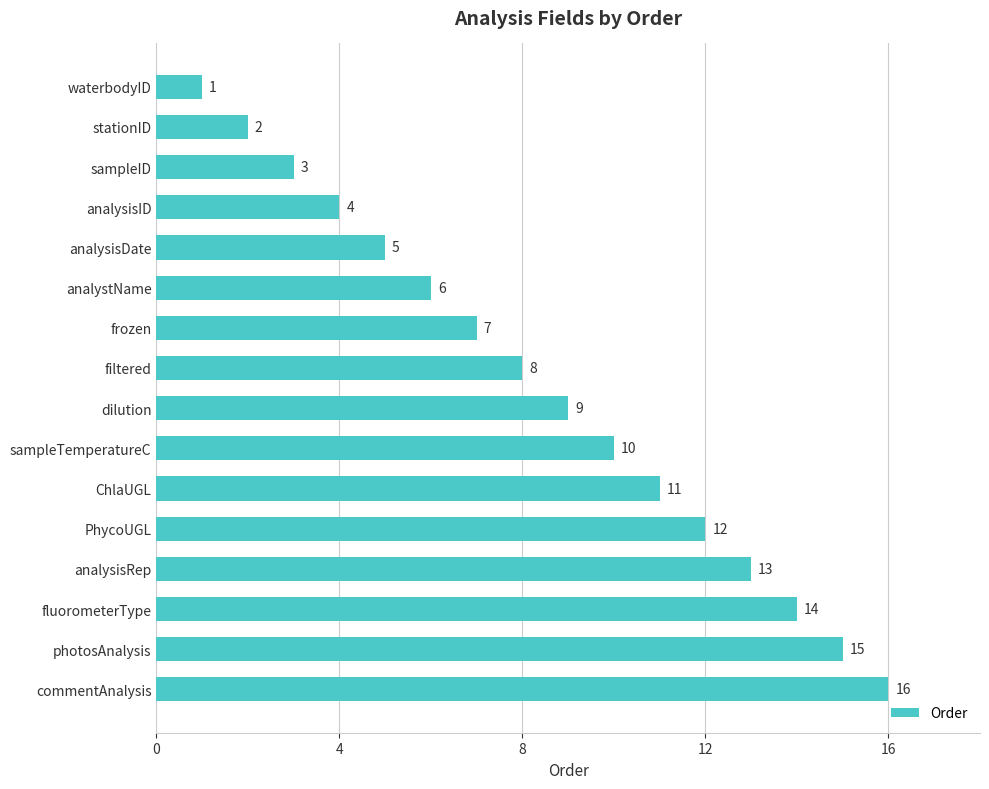

Approximately how many times larger is the value at analysisRep compared to sampleID?

4.3